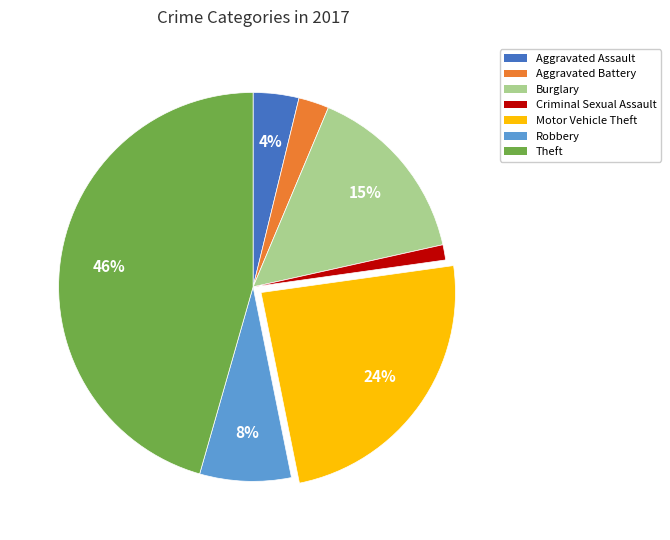

The Criminal Sexual Assault slice represents 1% of the pie. True or false?

True